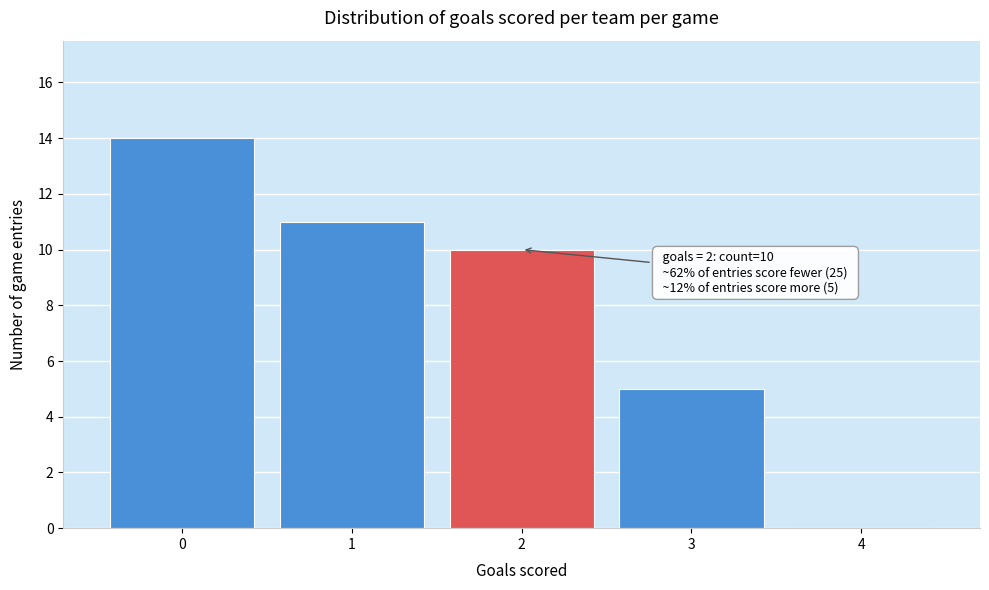

Which range on the x-axis has the tallest bar?

-0.5 to 0.5